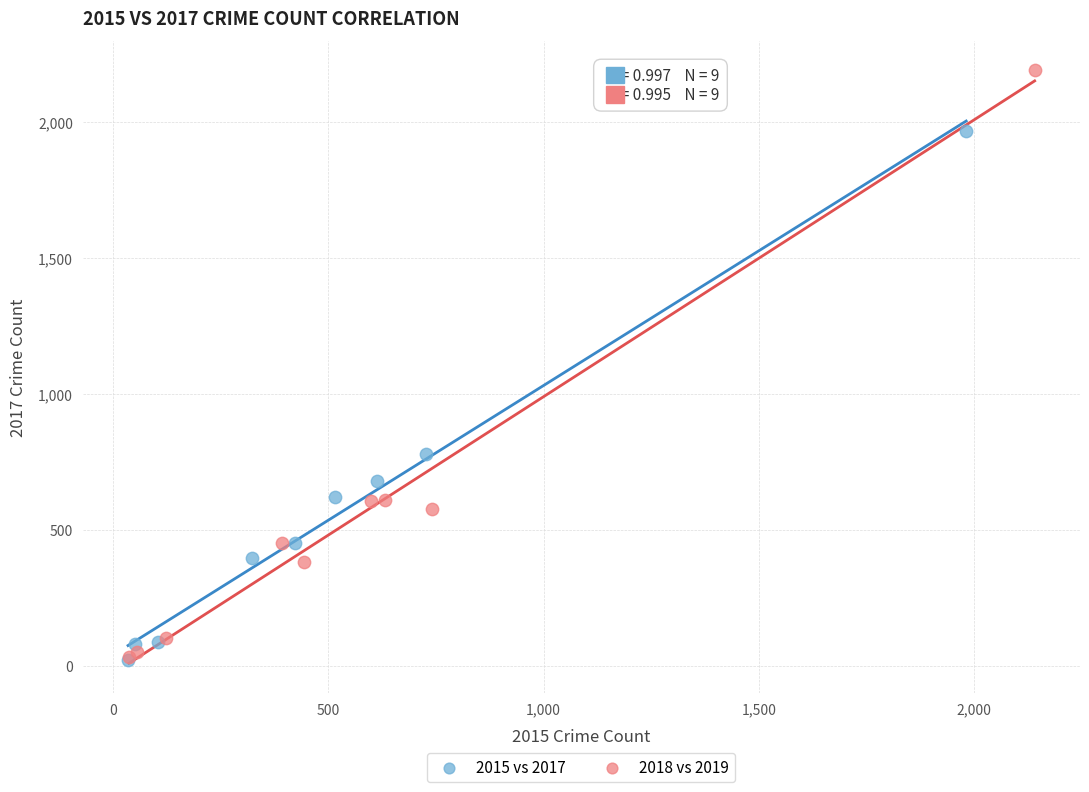

Which series has the largest Y range (max minus min)?

2018 vs 2019